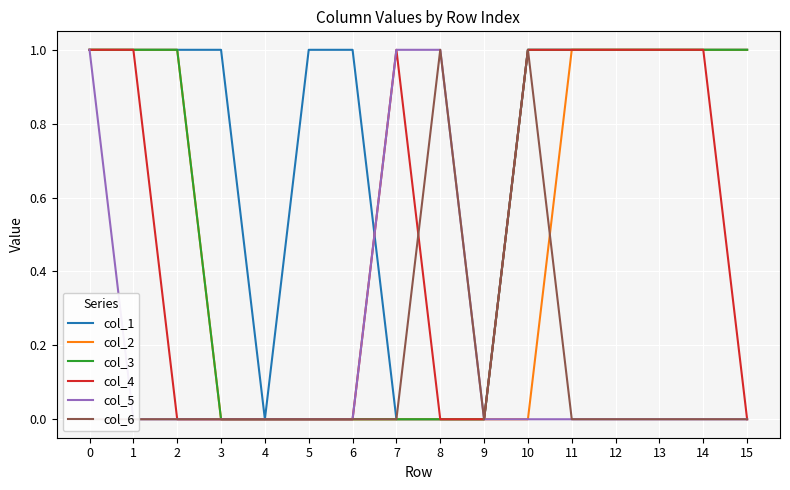

Where is col_3 nearest to the value 0?

3